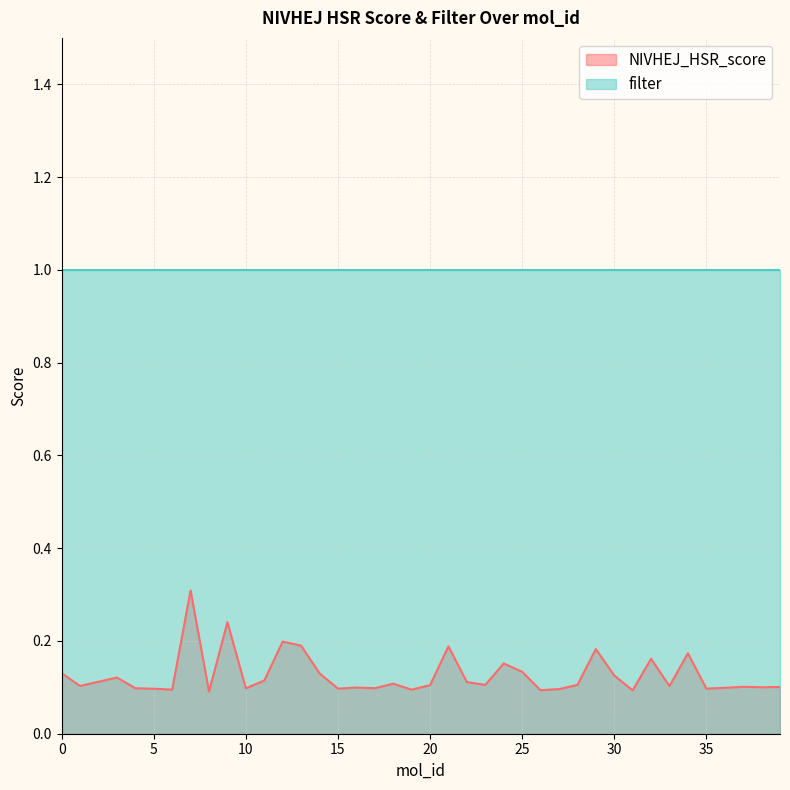

What is the minimum value shown in the chart?

0.1